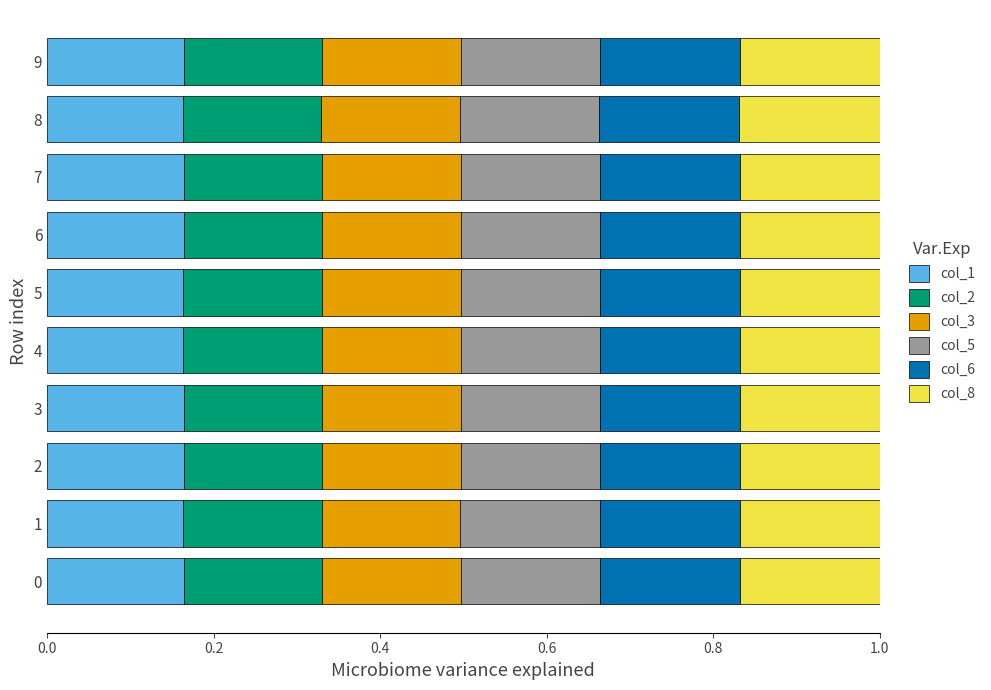

What is the total value across all series at 5?

1.0